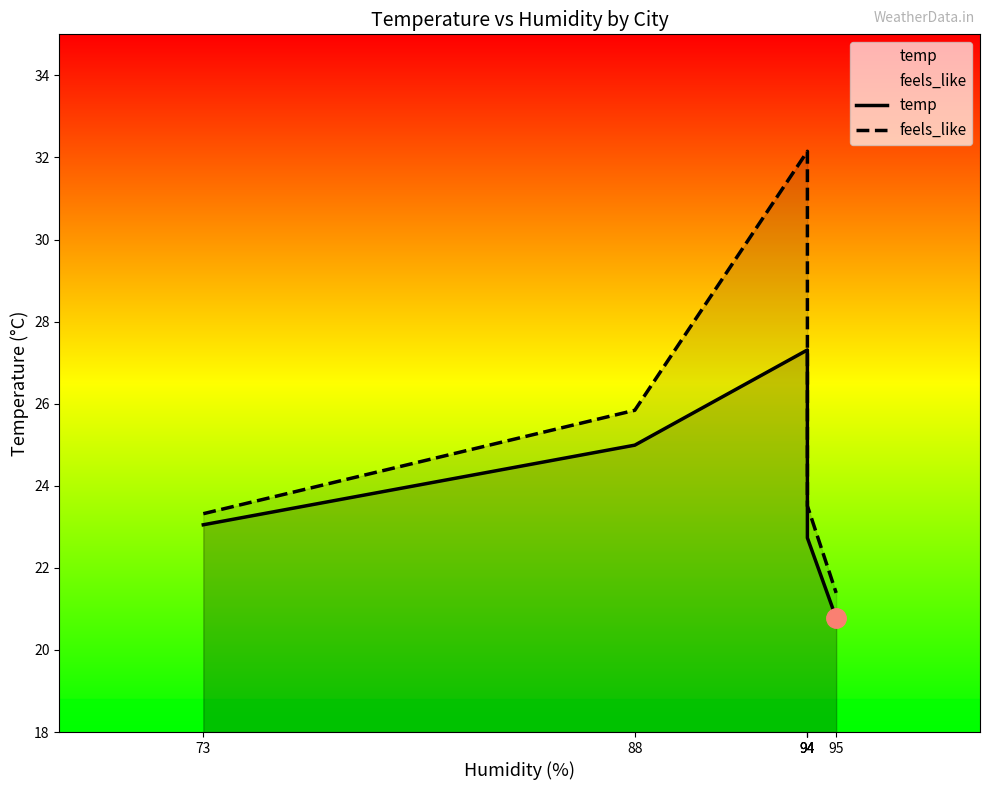

What is the spread (max minus min) of values at 73?

0.3